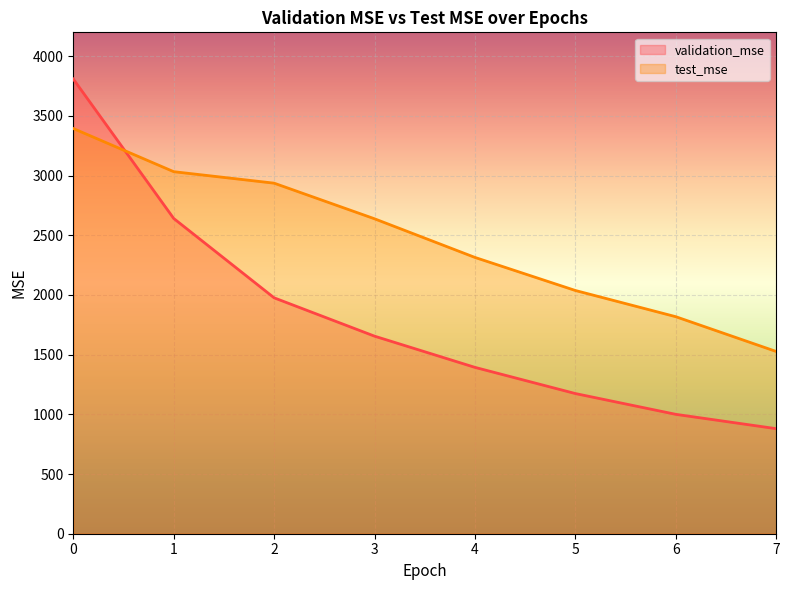

What is the value of the validation_mse point at the 1st from the left?

3809.0